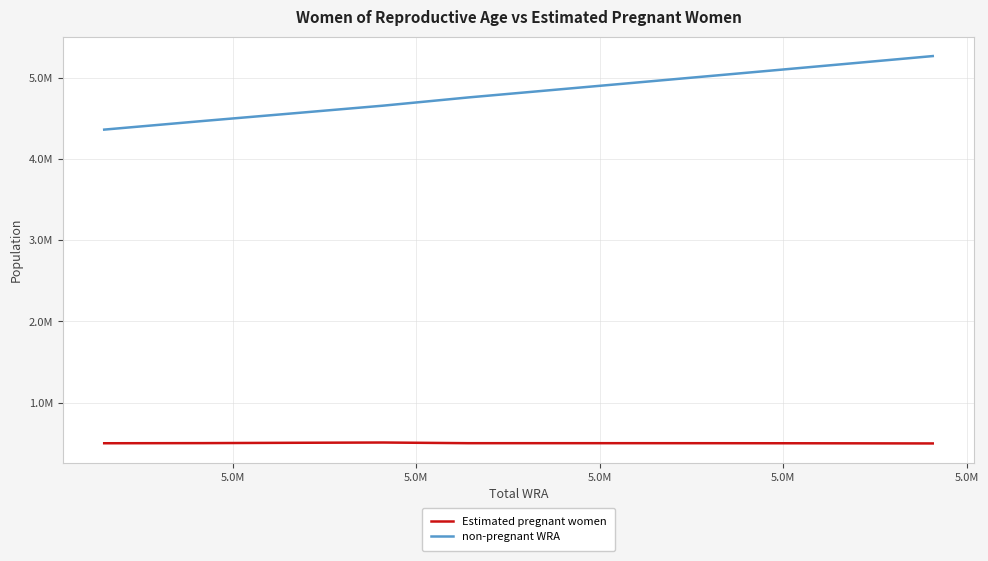

Does the chart have visible grid lines?

Yes